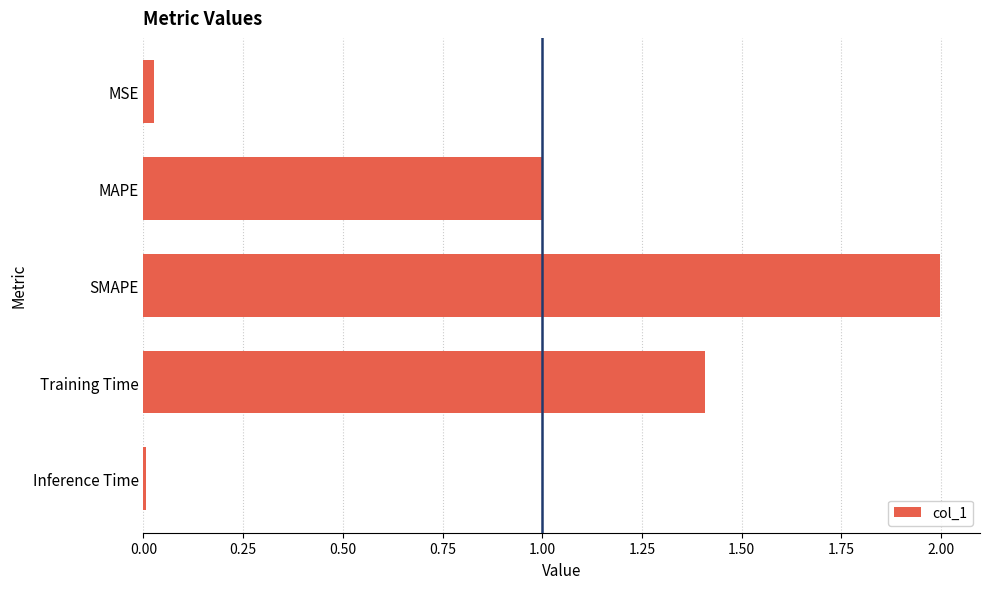

What is the label of the 2nd bar from the bottom?

Training Time